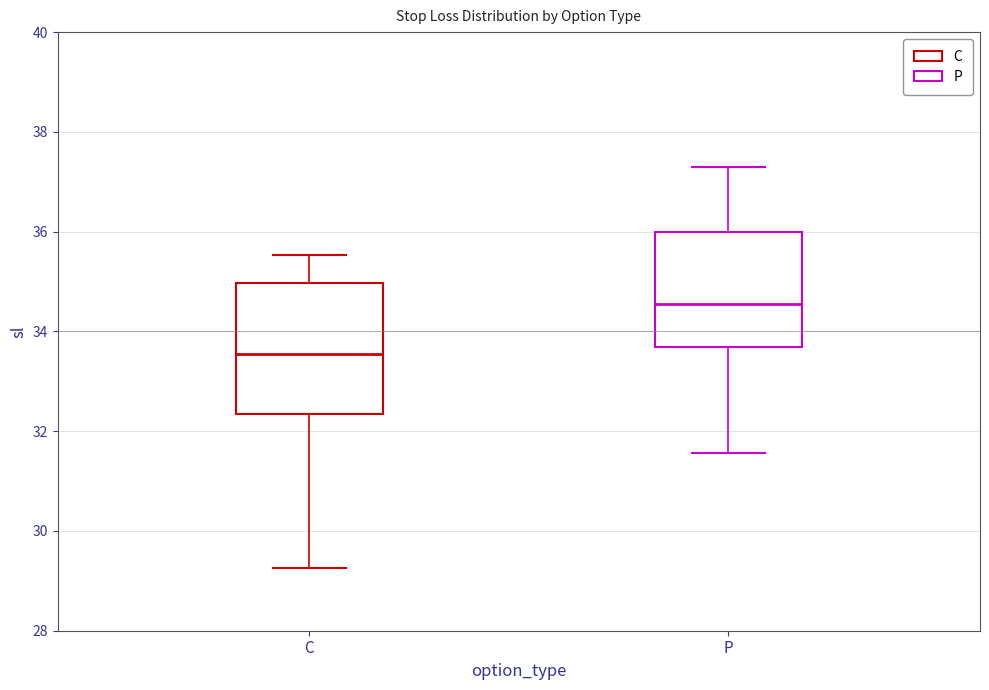

Reading left to right, read every box against the y-axis: the position of its median line, the range the box covers, and the ends of its whiskers. The values are not printed on the chart, so give them approximately, as read against the axis.

C: median 33.6, box 32.4 to 35.0, whiskers 29.2 to 35.6
P: median 34.6, box 33.6 to 36.0, whiskers 31.6 to 37.2